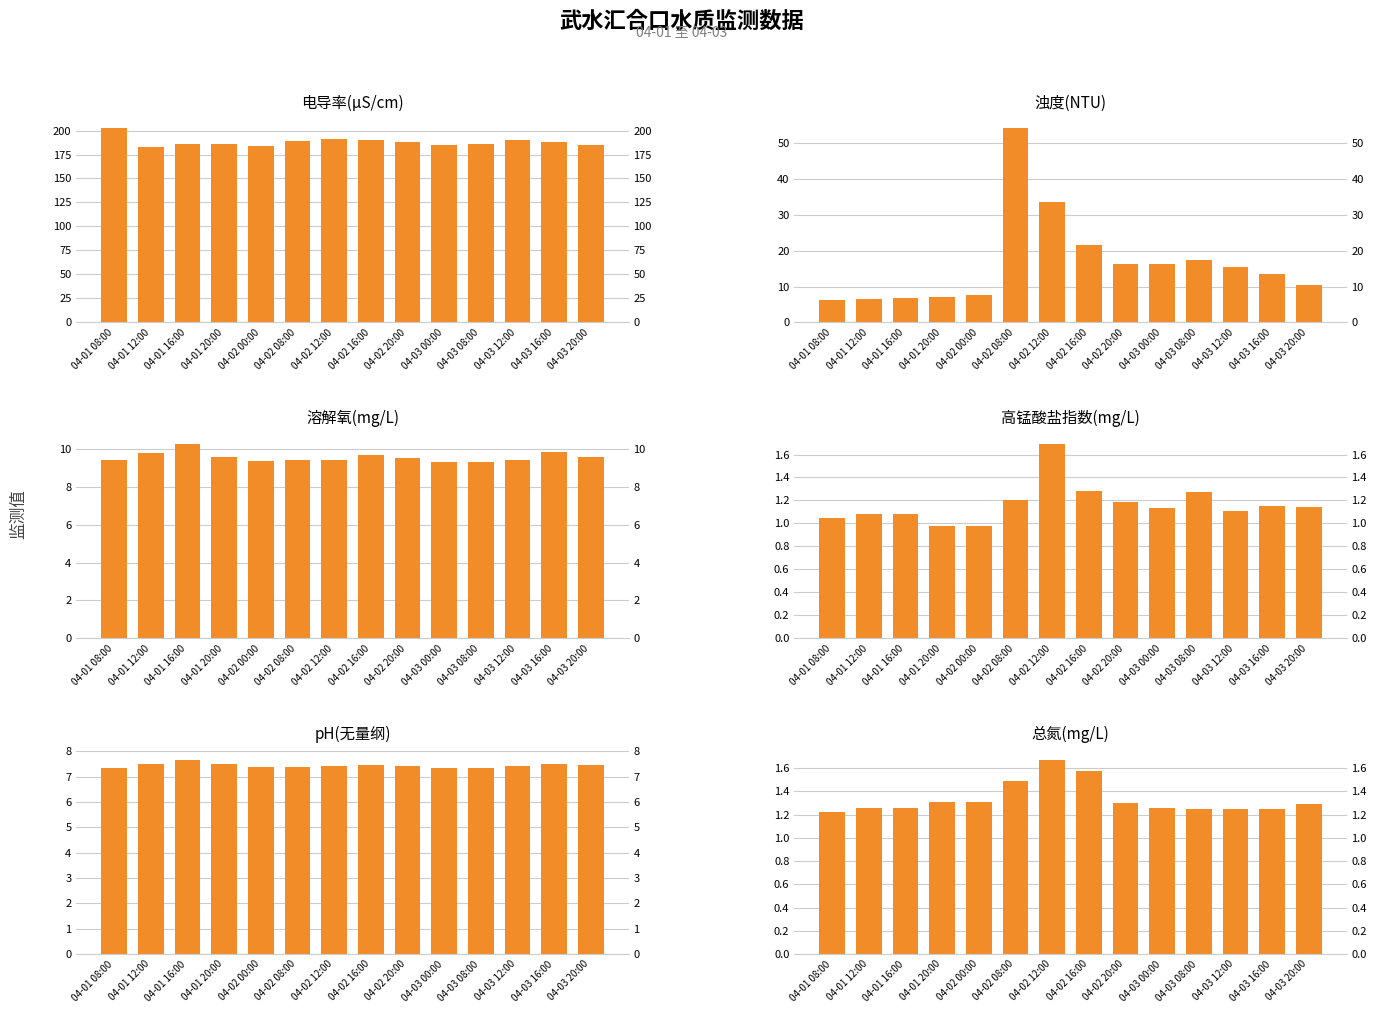

What is the value of the 浊度(NTU) bar at the 5th from the left?

7.5